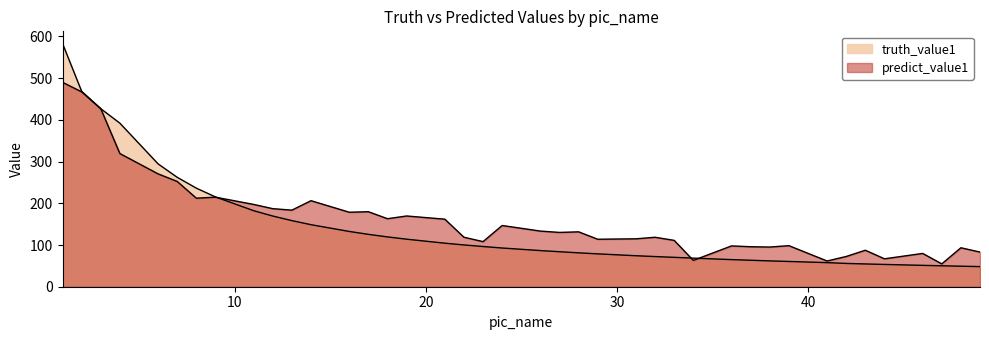

List the series in order of their overall mean, highest first.

predict_value1, truth_value1